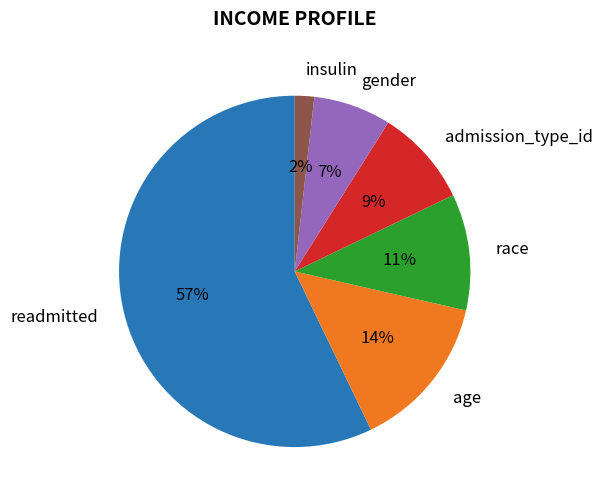

Between readmitted and admission_type_id, which is larger?

readmitted